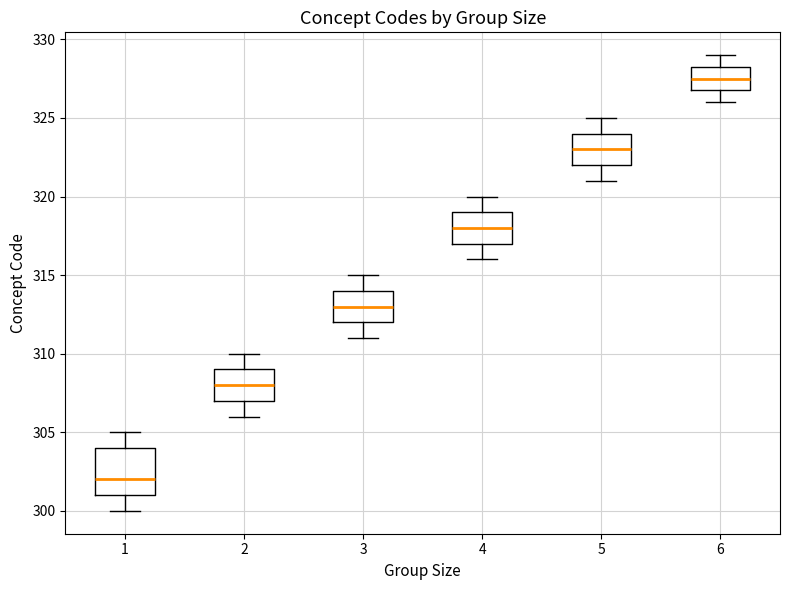

Reading left to right, transcribe this box plot: for each box, give where its median line is, the range the box spans, and where its two whiskers end, as read against the y-axis. The values are not printed on the chart, so give them approximately, as read against the axis.

1: median 302.0, box 301.0 to 304.0, whiskers 300.0 to 305.0
2: median 308.0, box 307.0 to 309.0, whiskers 306.0 to 310.0
3: median 313.0, box 312.0 to 314.0, whiskers 311.0 to 315.0
4: median 318.0, box 317.0 to 319.0, whiskers 316.0 to 320.0
5: median 323.0, box 322.0 to 324.0, whiskers 321.0 to 325.0
6: median 327.5, box 327.0 to 328.5, whiskers 326.0 to 329.0